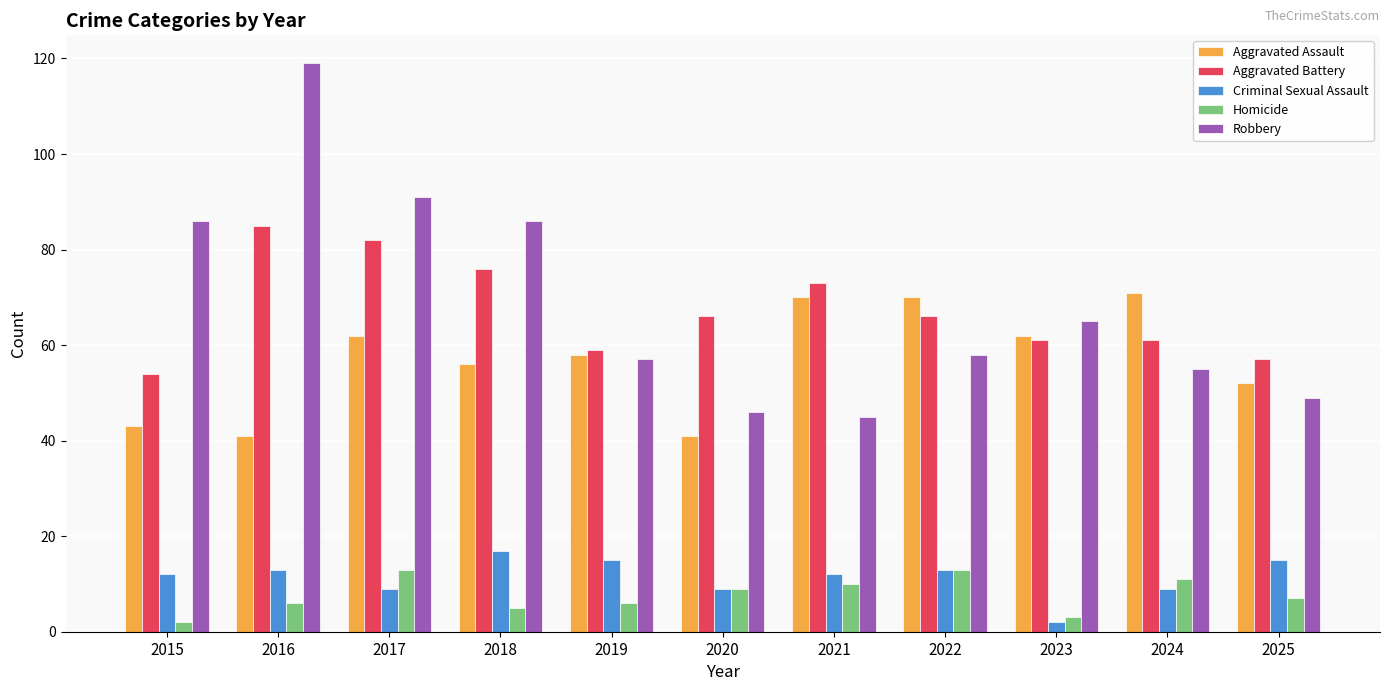

What is the sum of all Aggravated Assault values?

626